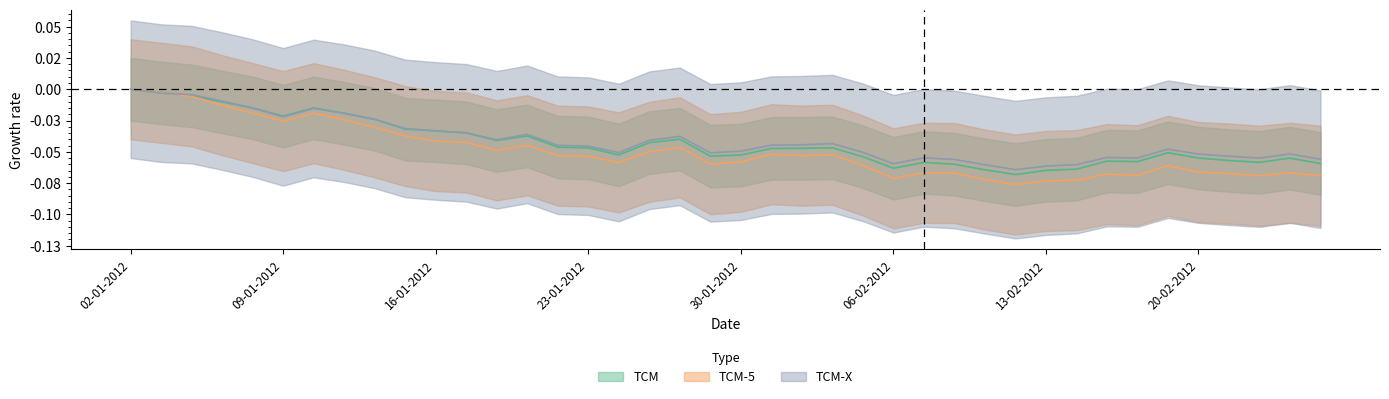

What is the label of the 38th point from the left?

22-02-2012